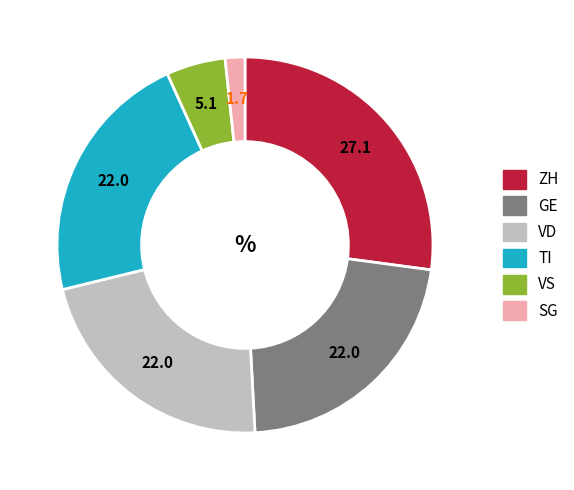

Is it true that GE is 22% of the pie?

True